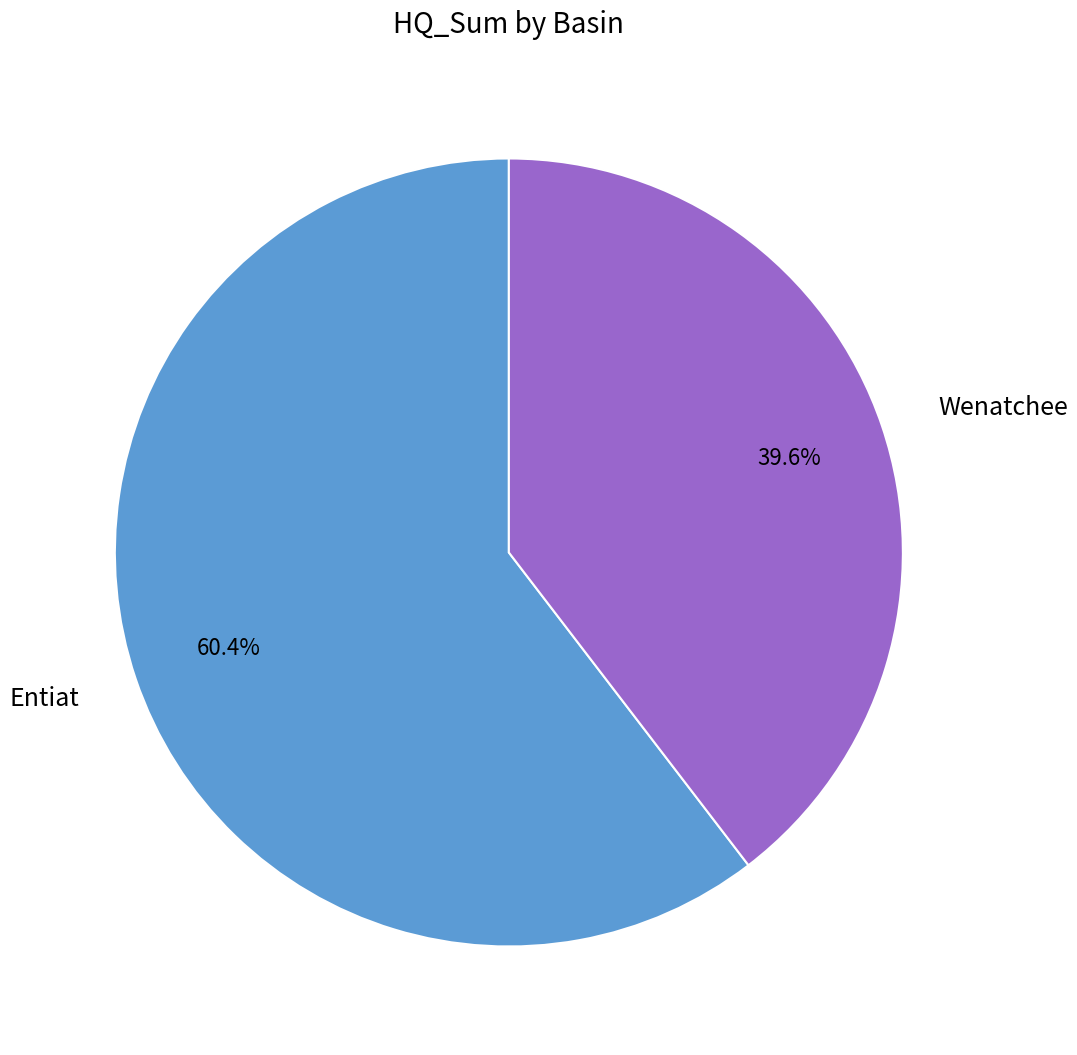

What is the ratio of the value at Wenatchee to the value at Entiat?

0.7